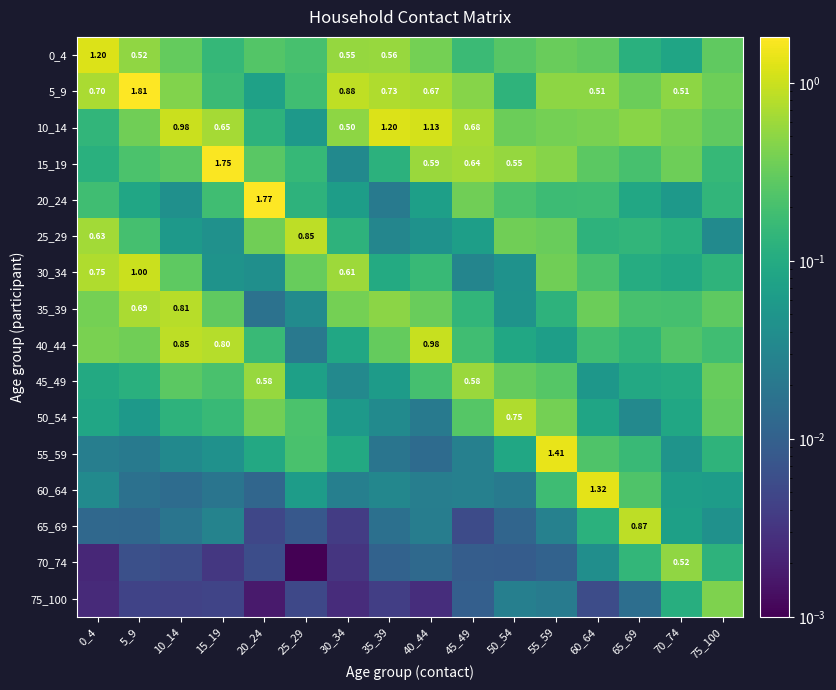

What is the sum of the 5_9 values at 15_19 and 35_39?

0.9